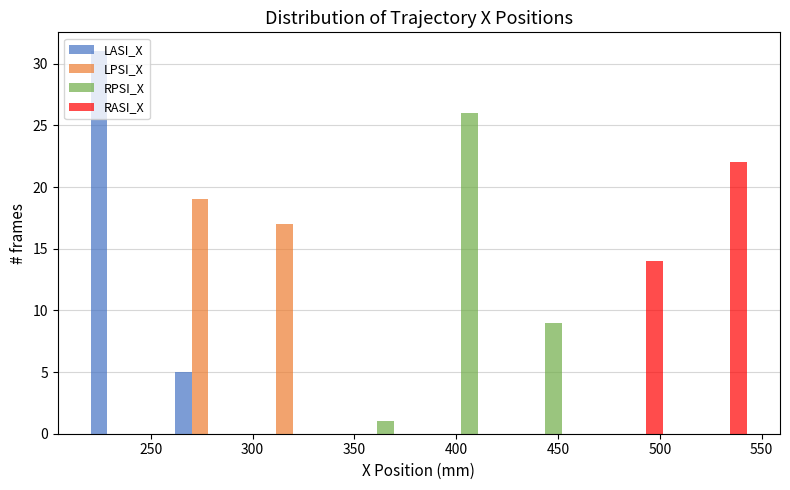

In the RASI_X series, which range on the x-axis has the tallest bar?

505 to 545